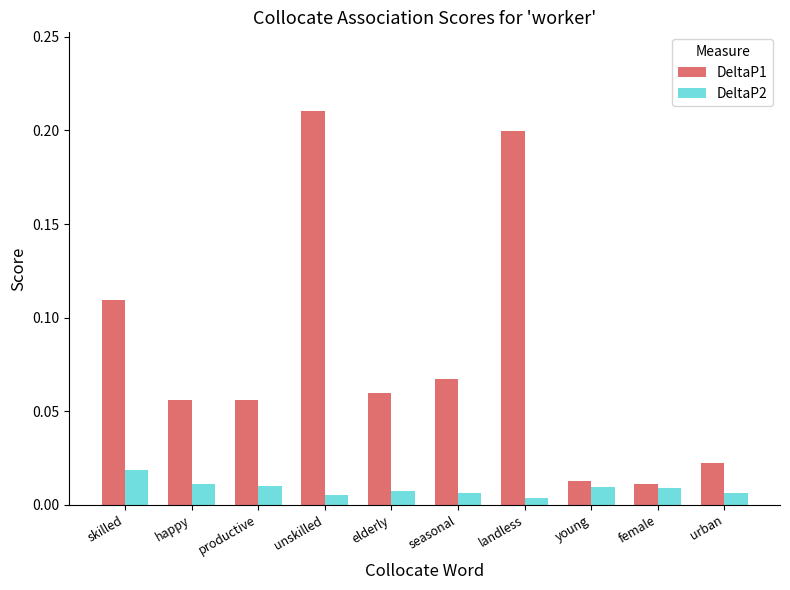

Which series has the largest range (max minus min)?

DeltaP1